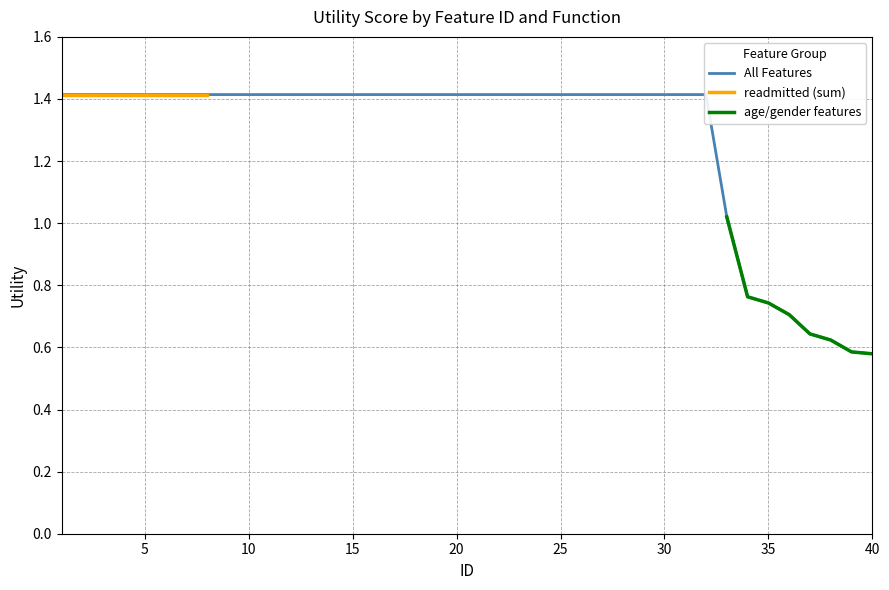

What is the minimum value for Top 20 (ID 1-20)?

1.4